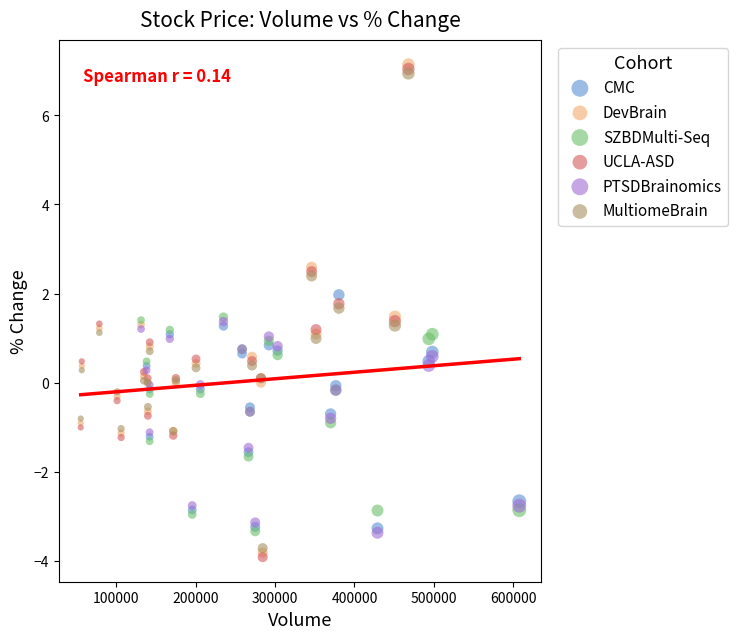

What are all the series names shown in the legend?

CMC, DevBrain, SZBDMulti-Seq, UCLA-ASD, PTSDBrainomics, MultiomeBrain